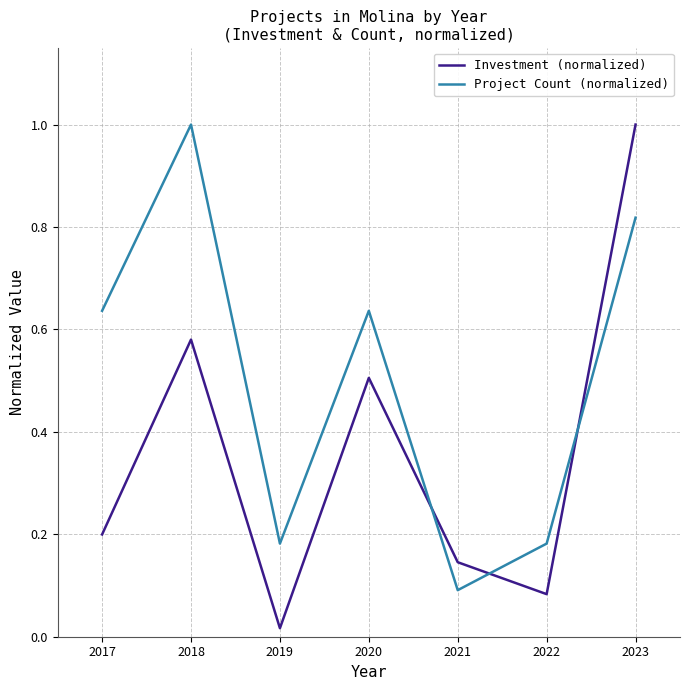

Which series changed the most between 2018 and 2020?

Project Count (normalized)